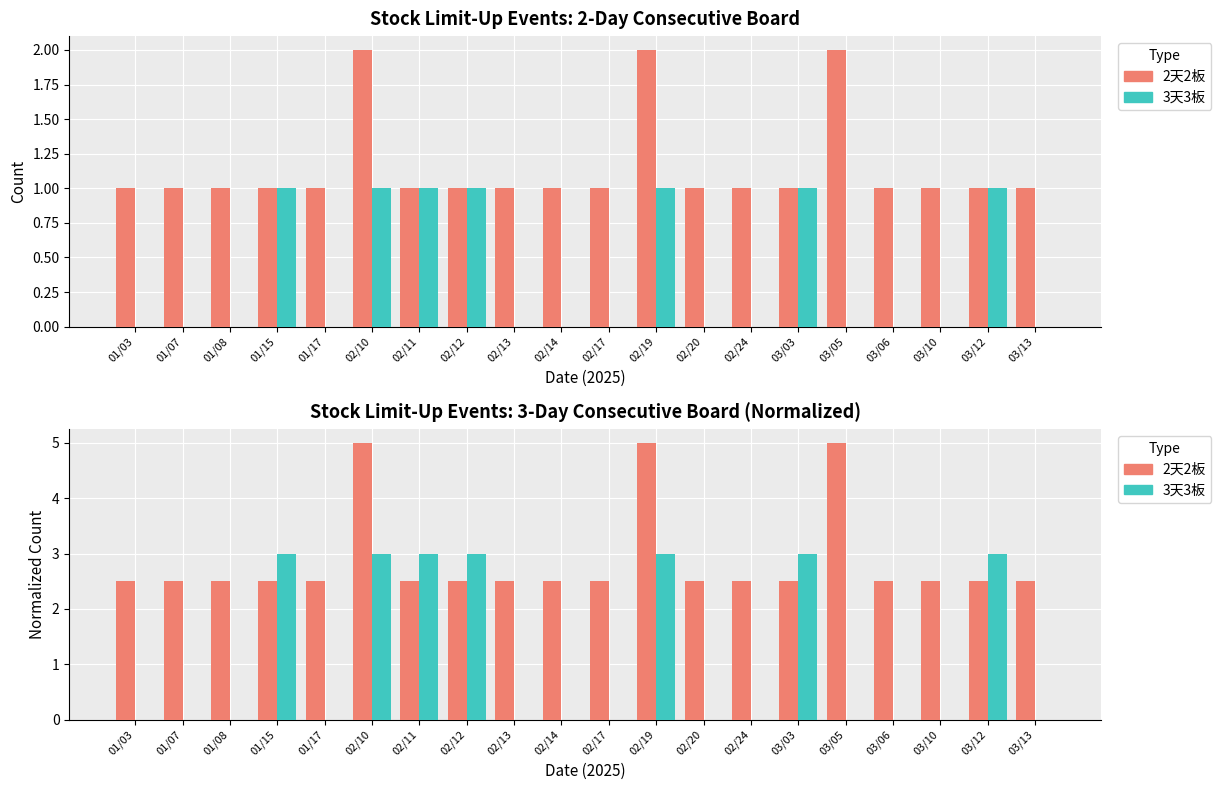

Is it true that 3天3板 equals -1.5 at 03/13?

False